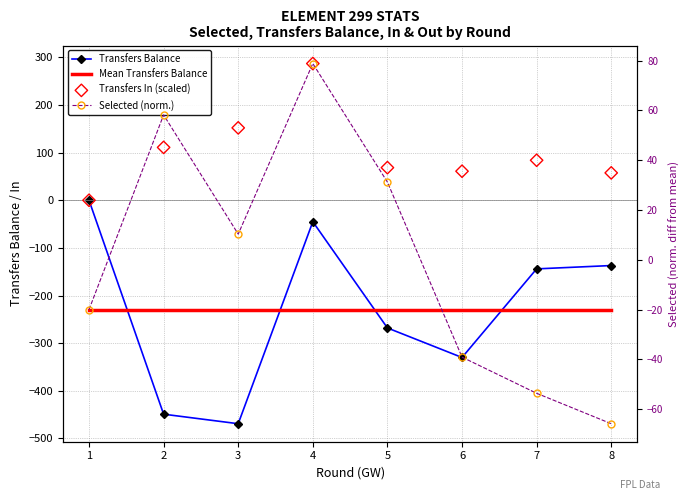

Which series reaches the maximum Y coordinate?

transfers_in